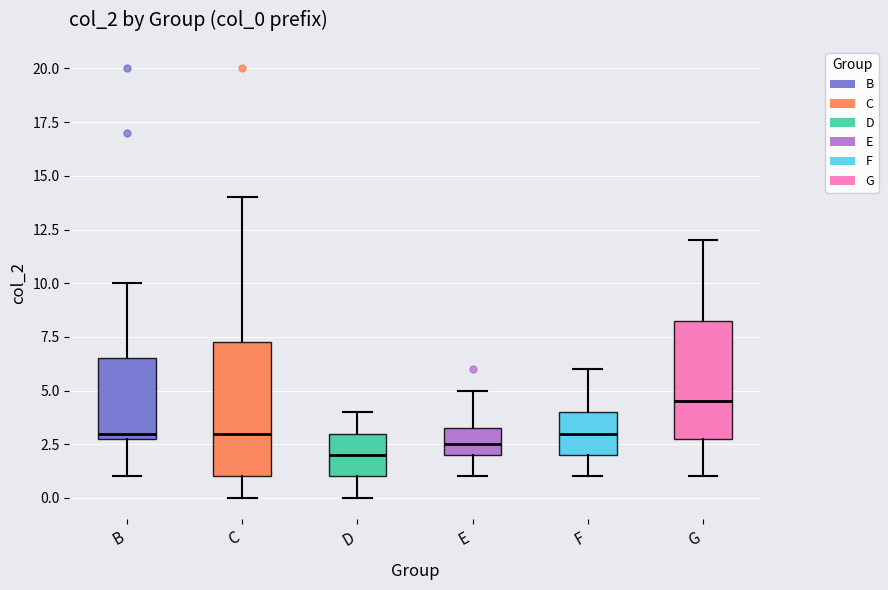

Which box's median line is the highest?

G